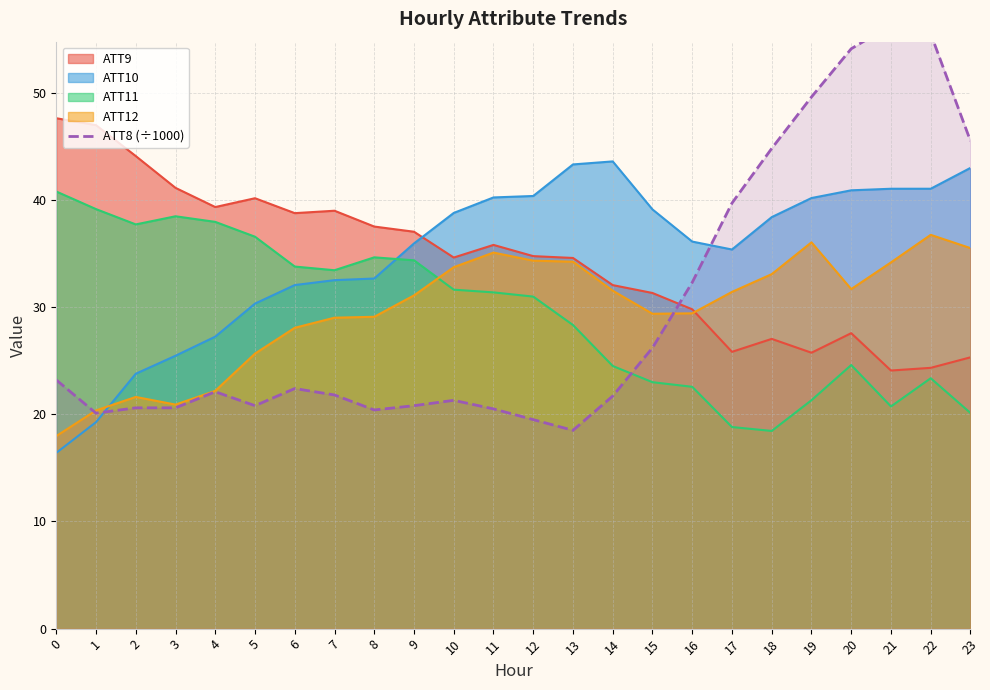

Reading left to right, what are all the values shown in this chart?

23.2	20.1	20.6	20.6	22.1	20.8	22.4	21.8	20.4	20.8	21.3	20.5	19.5	18.5	21.7	26.2	32.3	39.7	44.8	49.6	54.1	56.3	55.5	45.5